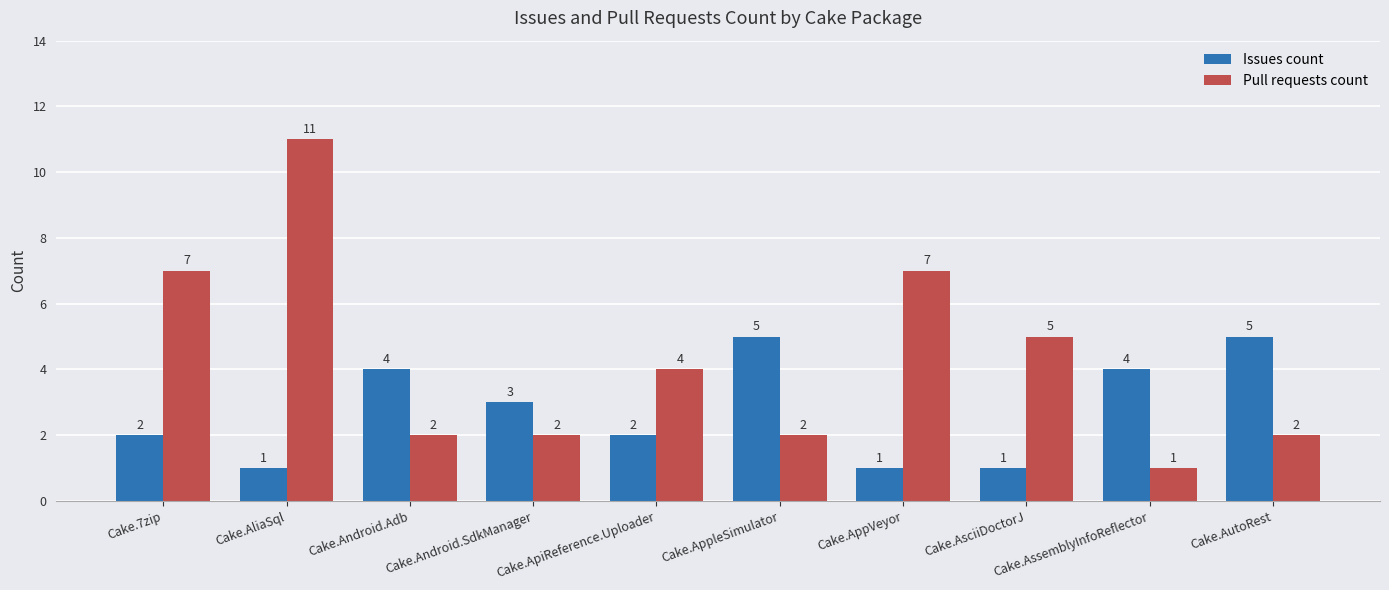

What is the label of the 1st bar from the right?

Cake.AutoRest